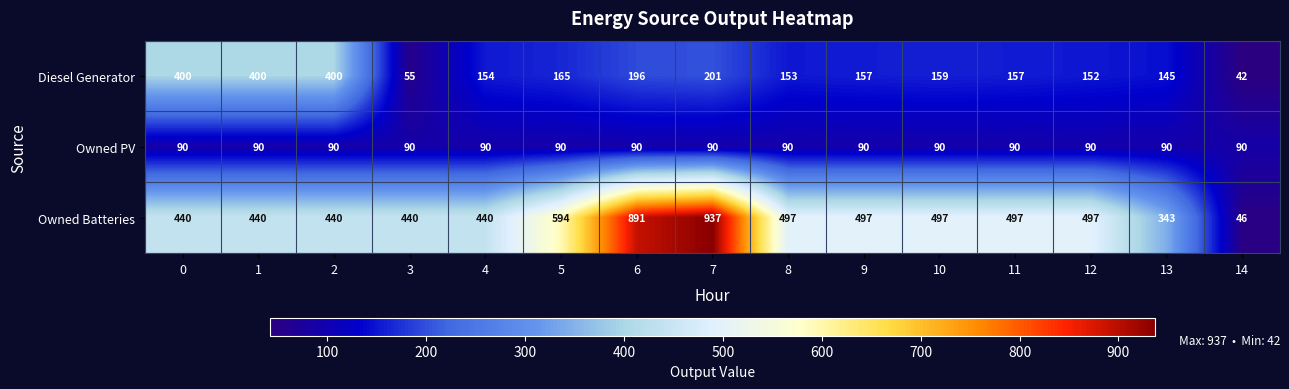

What is the maximum value for Diesel Generator?

400